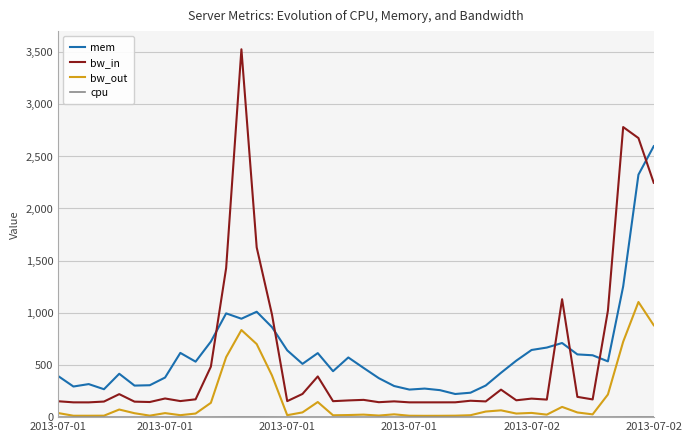

True or false: bw_out and mem intersect in this chart.

False